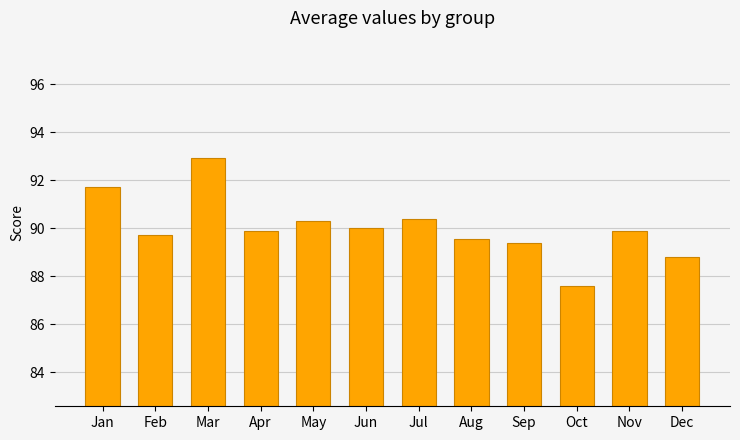

The value at Jan is 133.2. True or false?

False